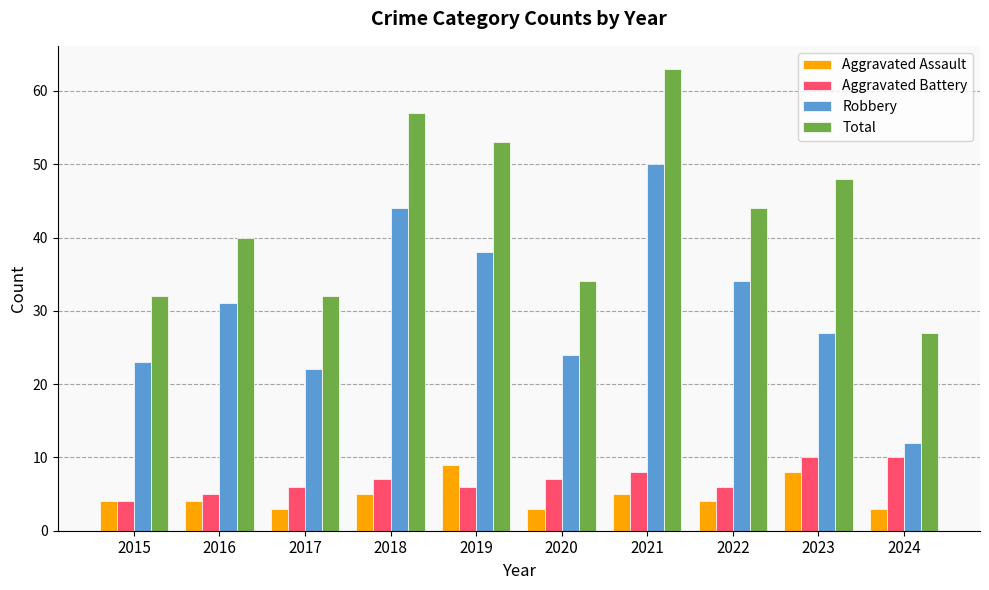

What is the difference between the second highest and minimum values in the Total series?

30